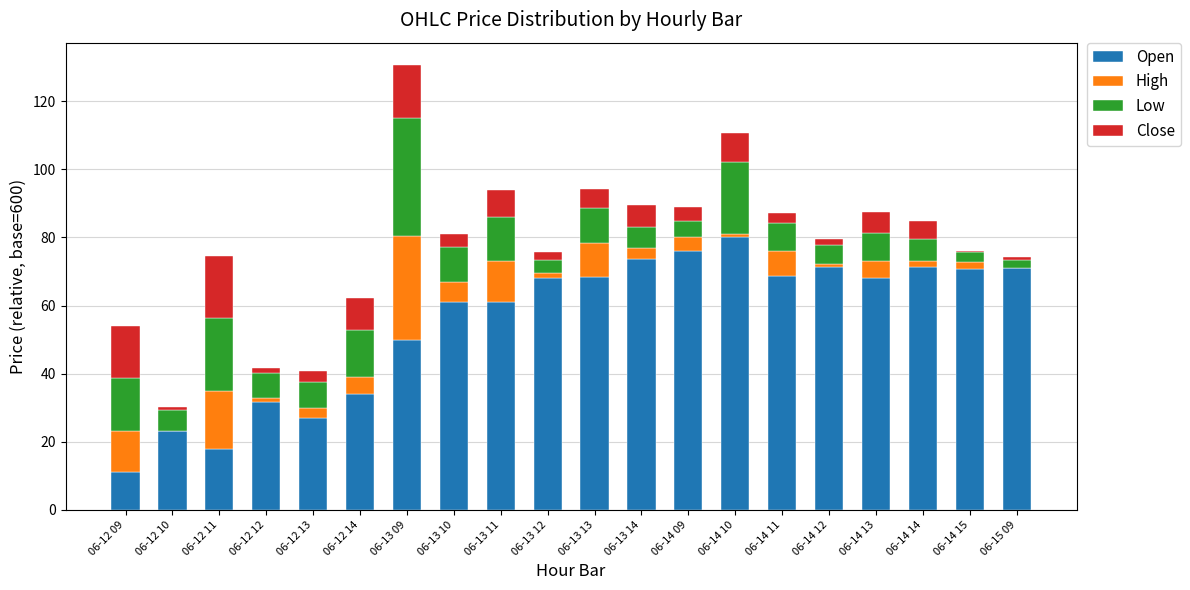

At which label does Open reach its peak?

06-14 10